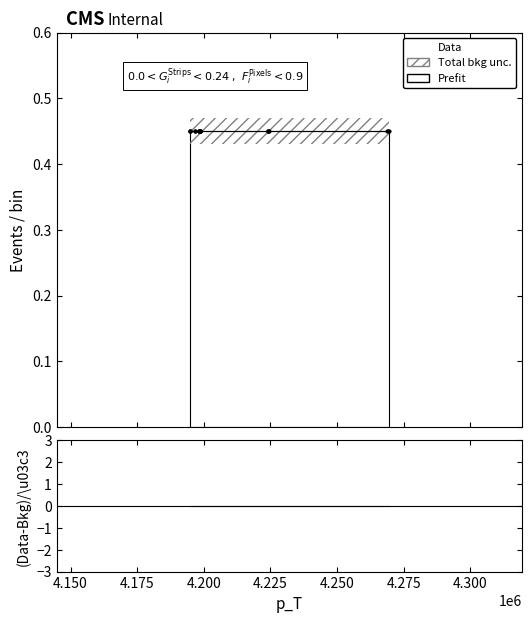

Is this an area chart (filled region under the line)?

No